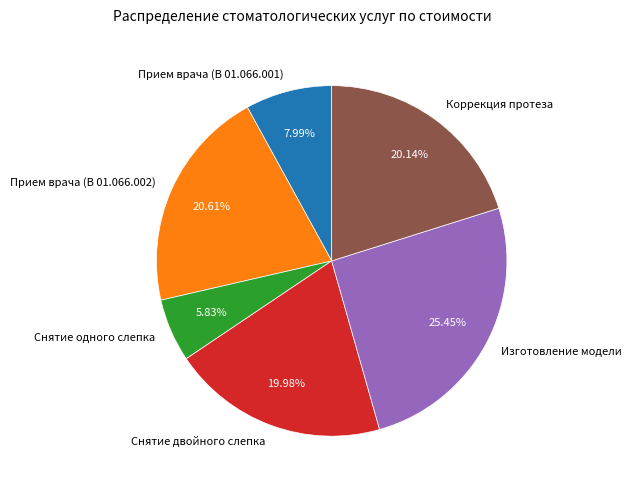

Is the sum of Прием врача (В 01.066.002) and Снятие одного слепка greater than half?

No